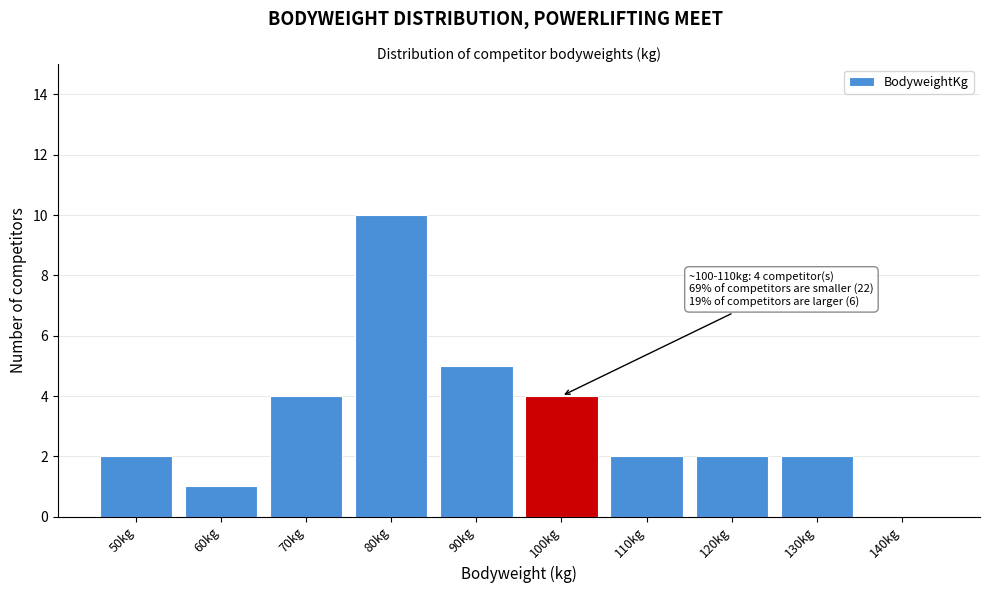

Reading right to left, transcribe all the data shown in this chart.

140kg=0	130kg=2	120kg=2	110kg=2	100kg=4	90kg=5	80kg=10	70kg=4	60kg=1	50kg=2